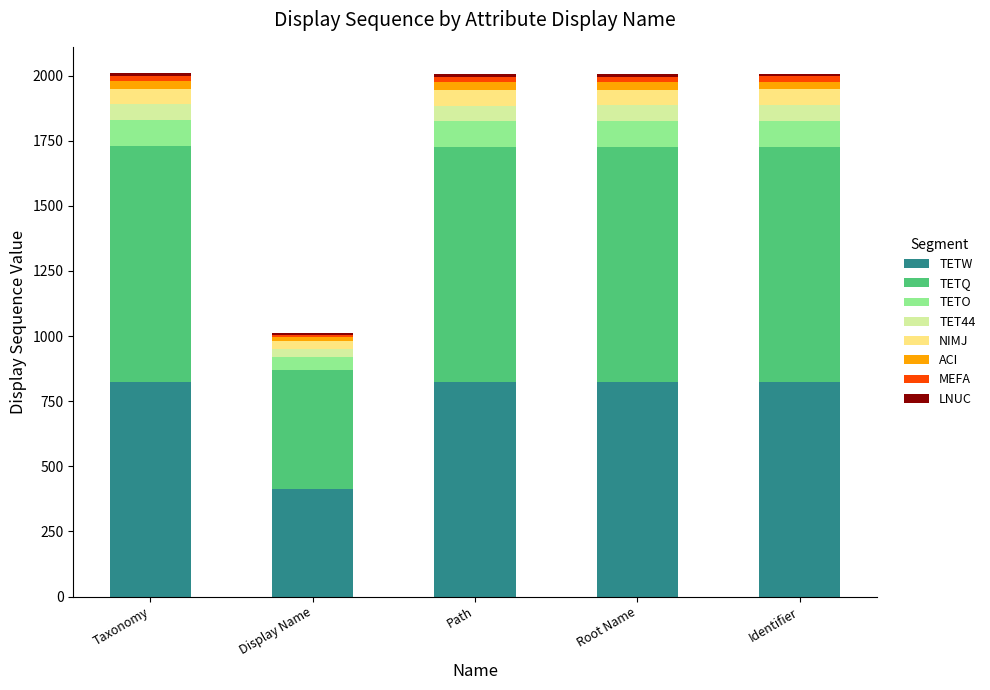

Are the bars grouped side by side (vs. stacked)?

No